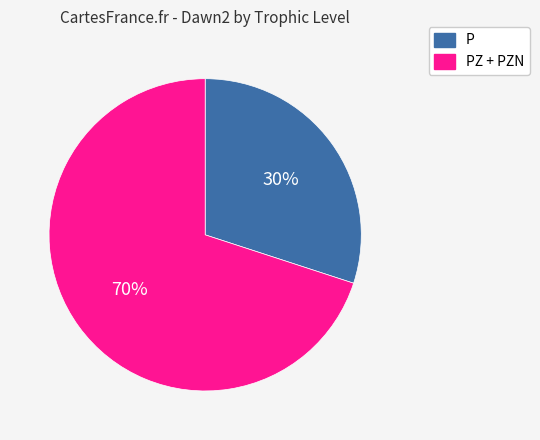

Approximately how many times larger is the value at P compared to PZ + PZN?

0.4